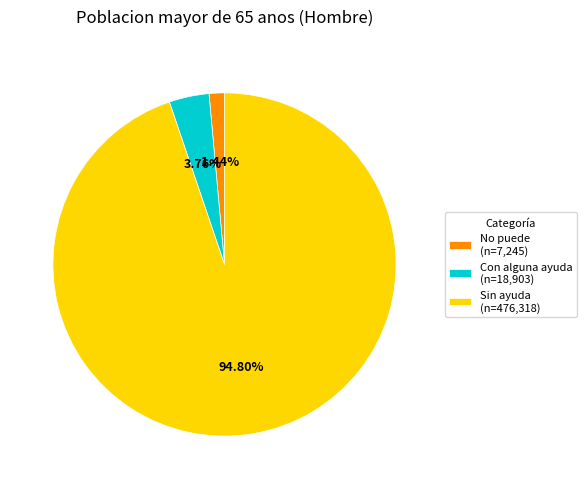

Rank the categories by value from lowest to highest.

No puede (n=7,245), Con alguna ayuda (n=18,903), Sin ayuda (n=476,318)